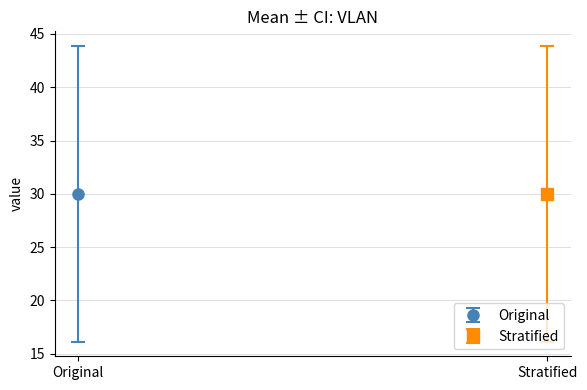

What are all the series names shown in the legend?

Original, Stratified